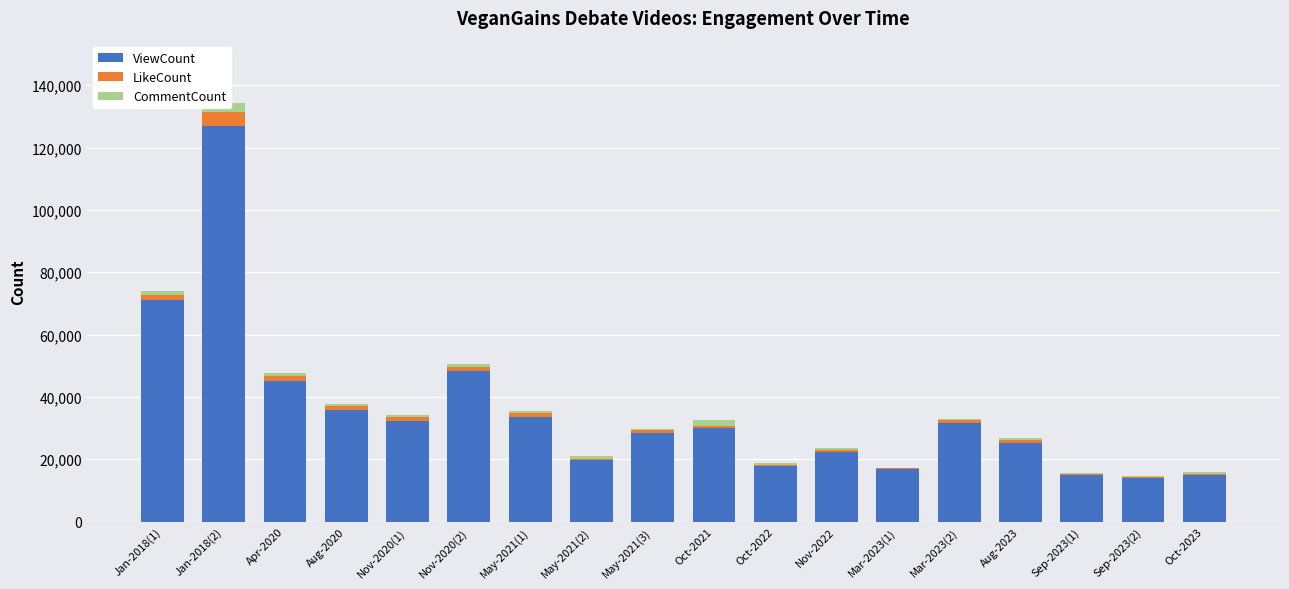

True or false: CommentCount has a value of 886 at May-2021(3).

False